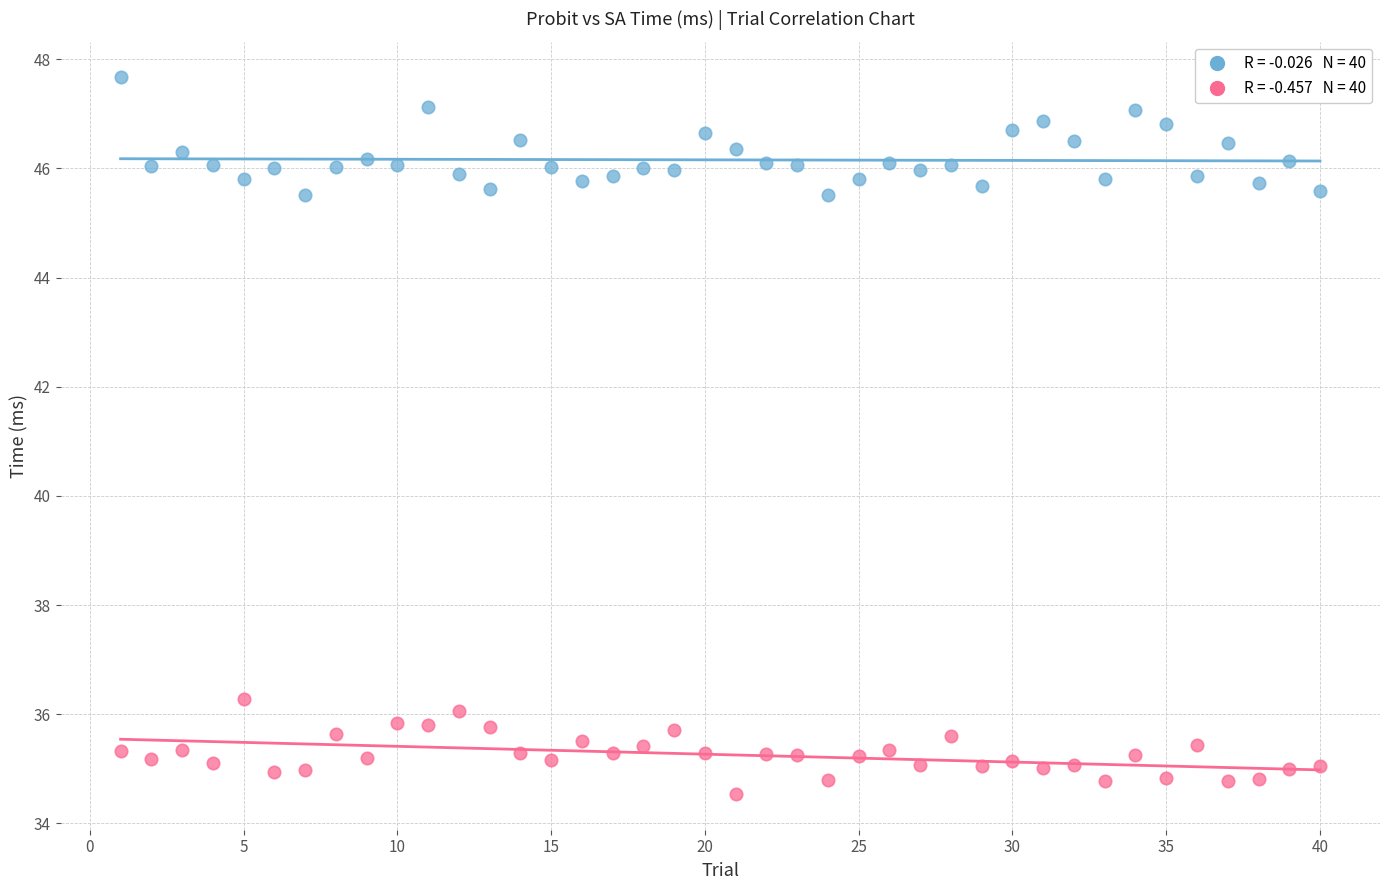

Across all data points, what is the range of Y values (max minus min)?

13.1